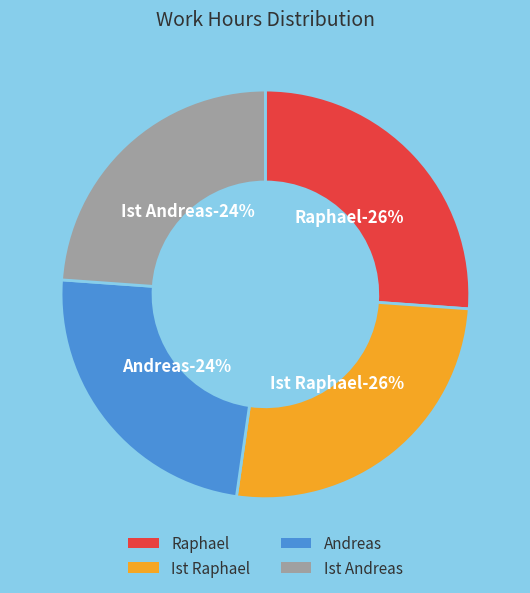

Does Ist Raphael account for over 50% of the chart?

No